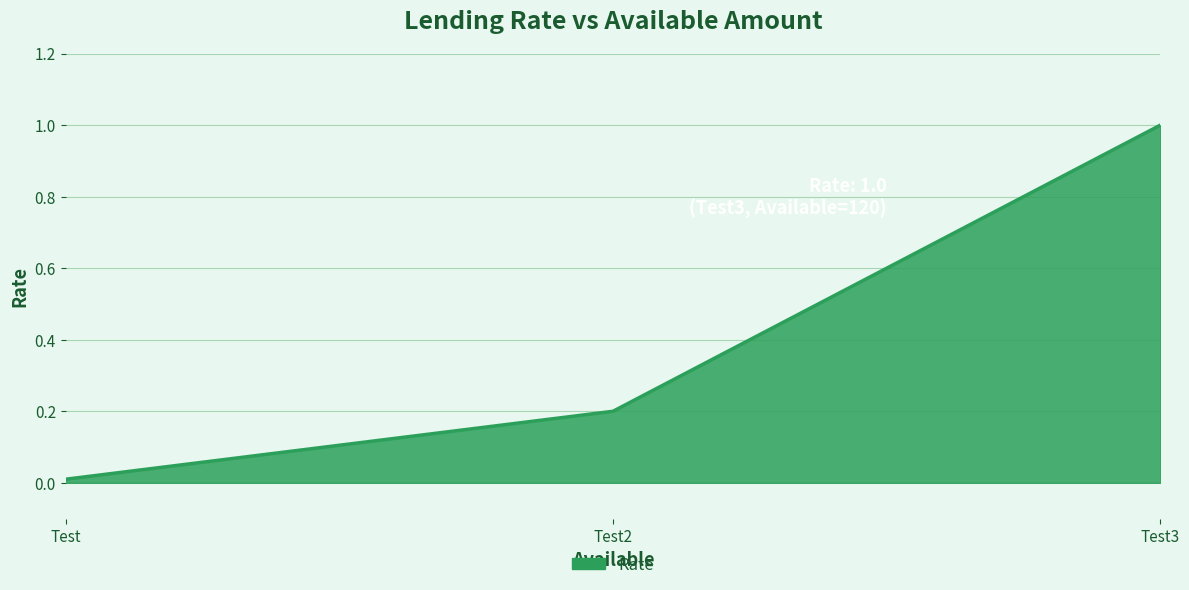

What is the sum of all values?

1.2